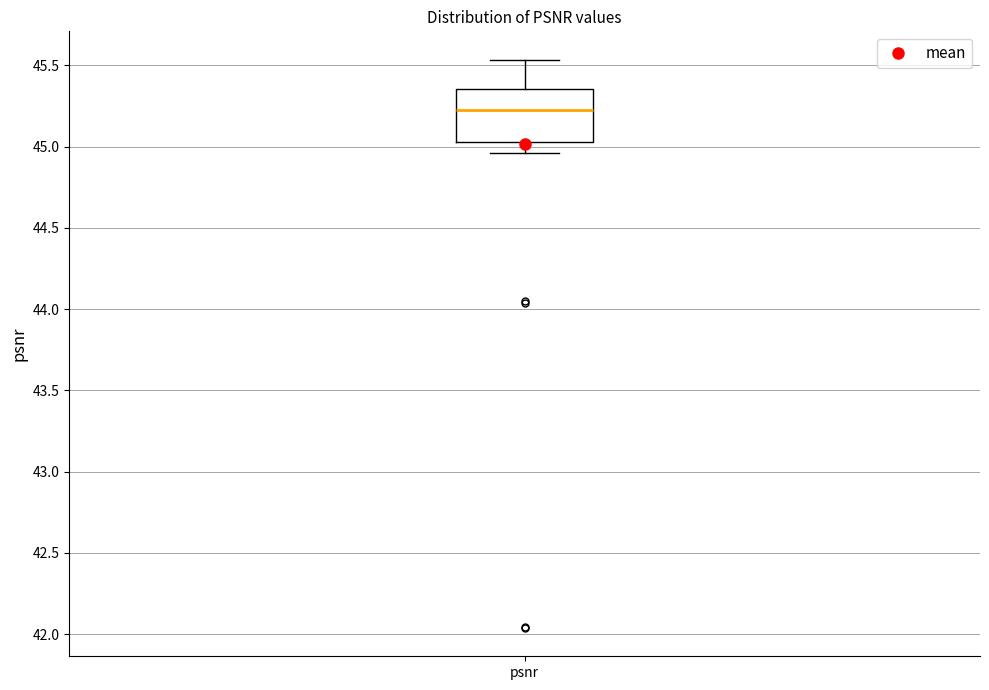

Where is the lower edge of the box for psnr on the y-axis? The values are not printed on the chart, so give them approximately, as read against the axis.

45.05